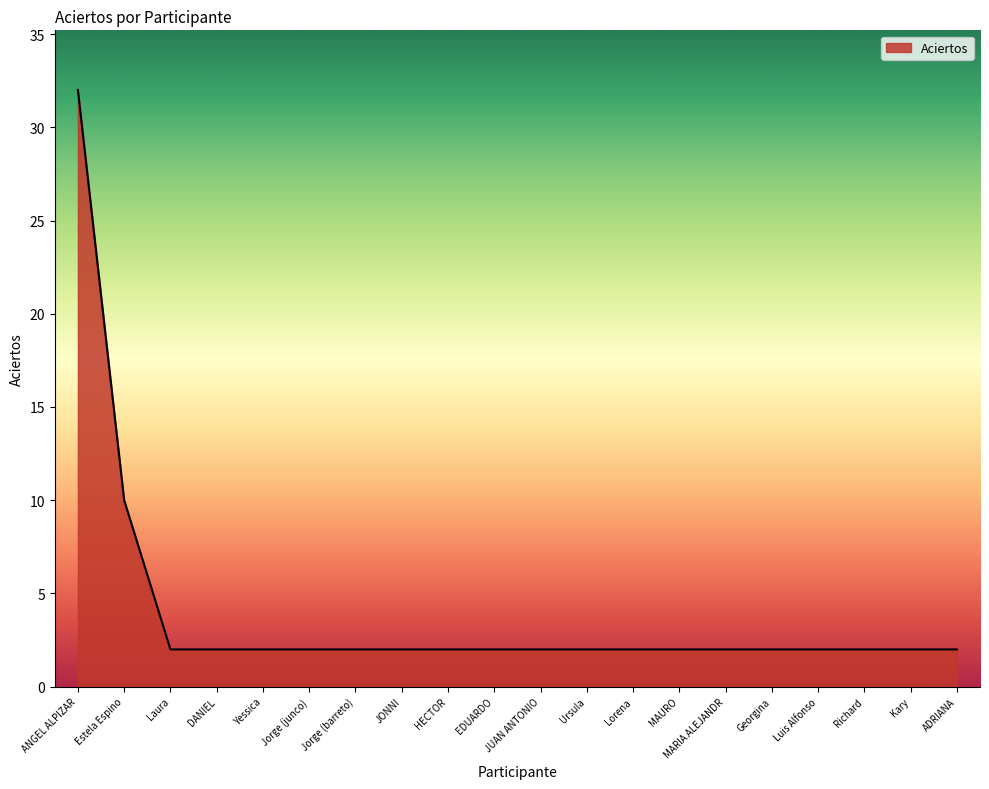

What is the ratio of the value at Luis Alfonso to the value at MARIA ALEJANDR?

1.0